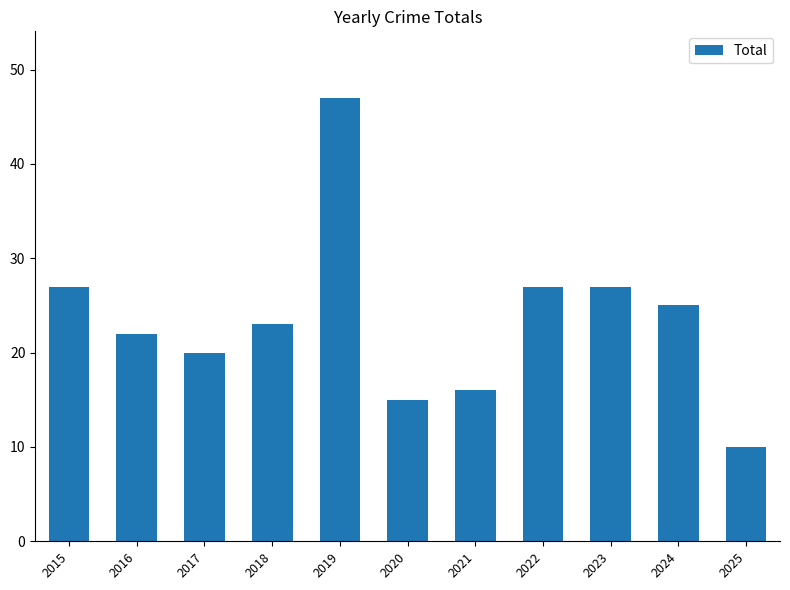

What is the approximate value at 2019, to the nearest 5?

45